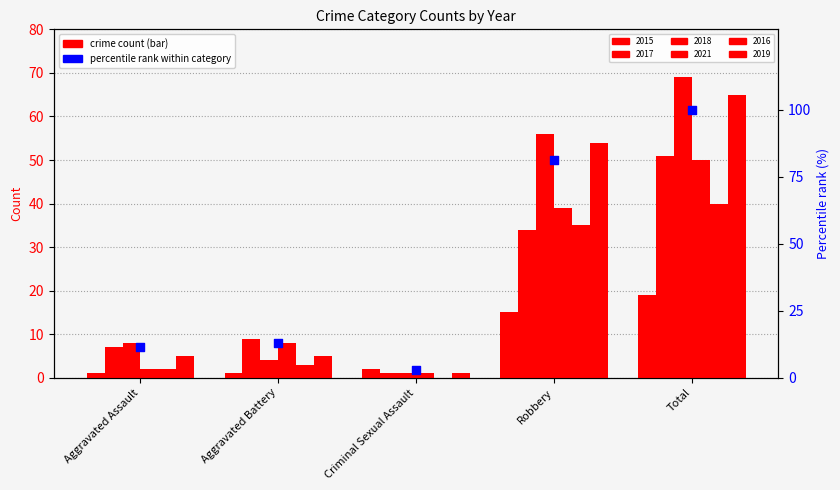

Which has a higher value, Robbery or Total?

Total